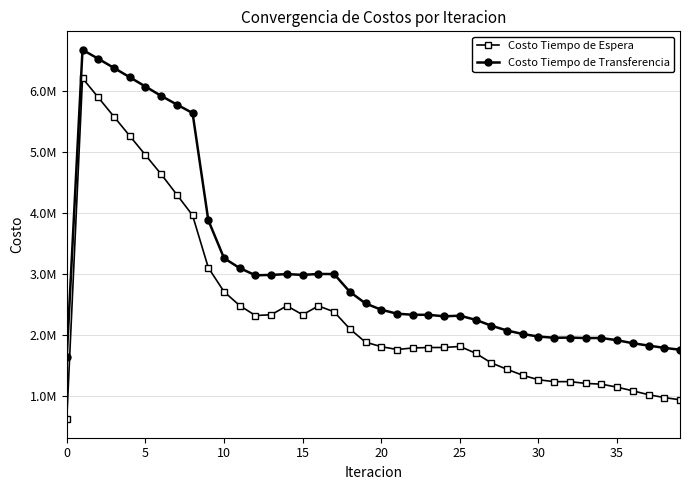

True or false: Costo Tiempo de Espera and Costo Tiempo de Transferencia cross at least once.

False